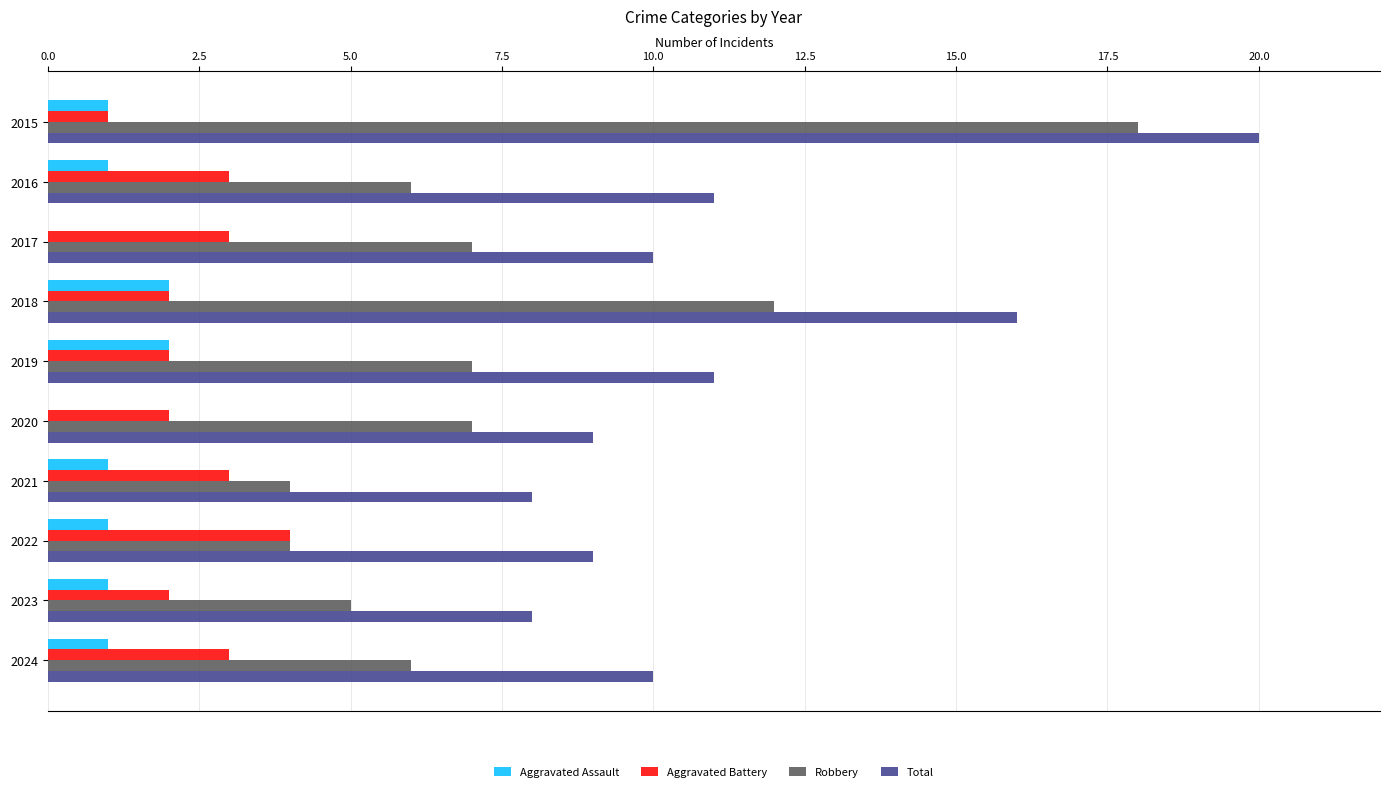

True or false: Aggravated Assault has a value of 0 at 2021.

False